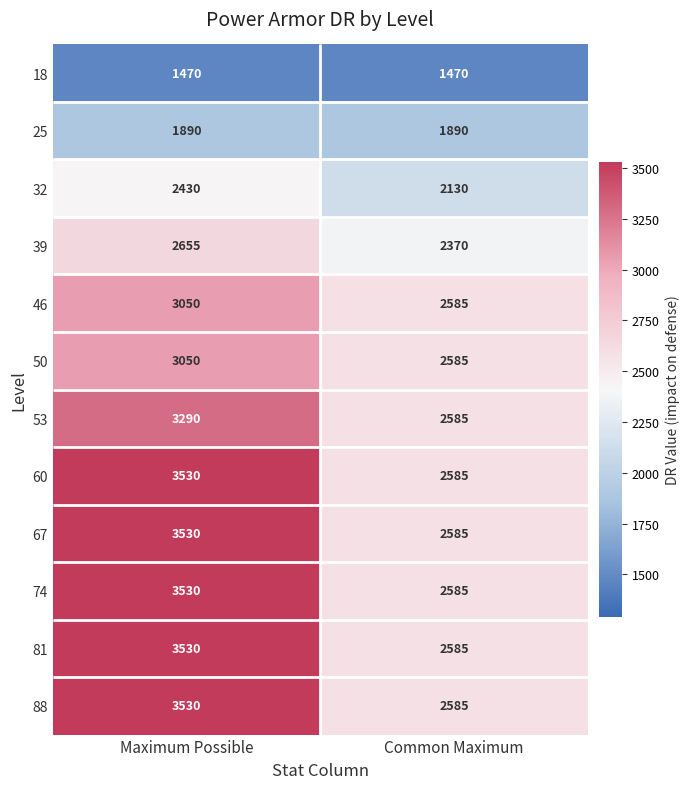

At which label does 50 reach its minimum?

Common Maximum